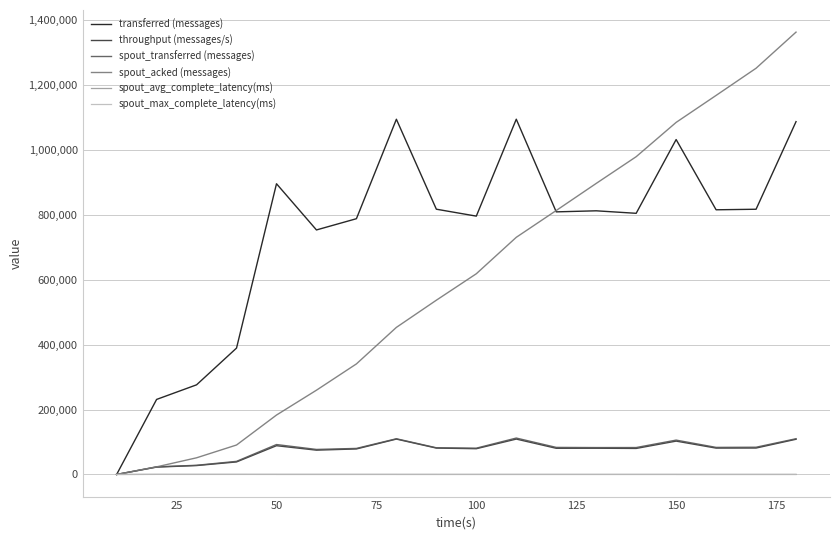

True or false: spout_acked (messages) has more than 1 points higher than both neighbors.

False